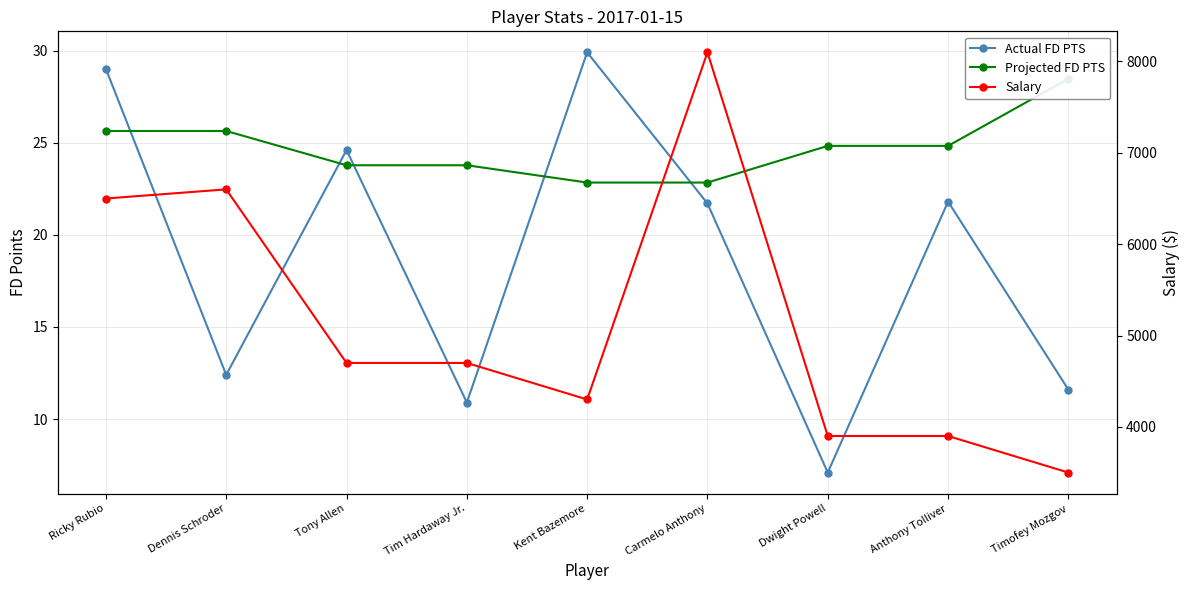

What is the sum of all Salary values?

46200.0